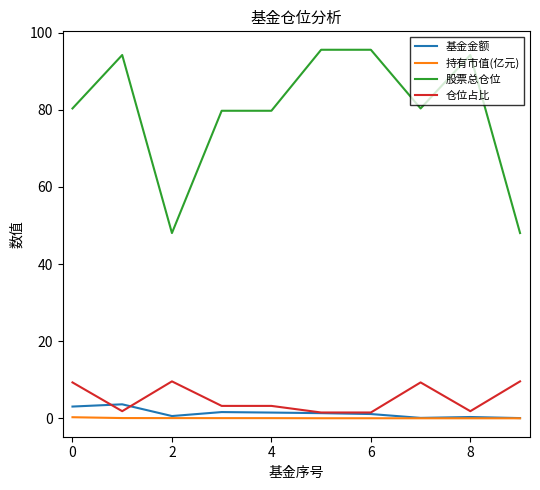

What is the minimum value for 股票总仓位?

48.0